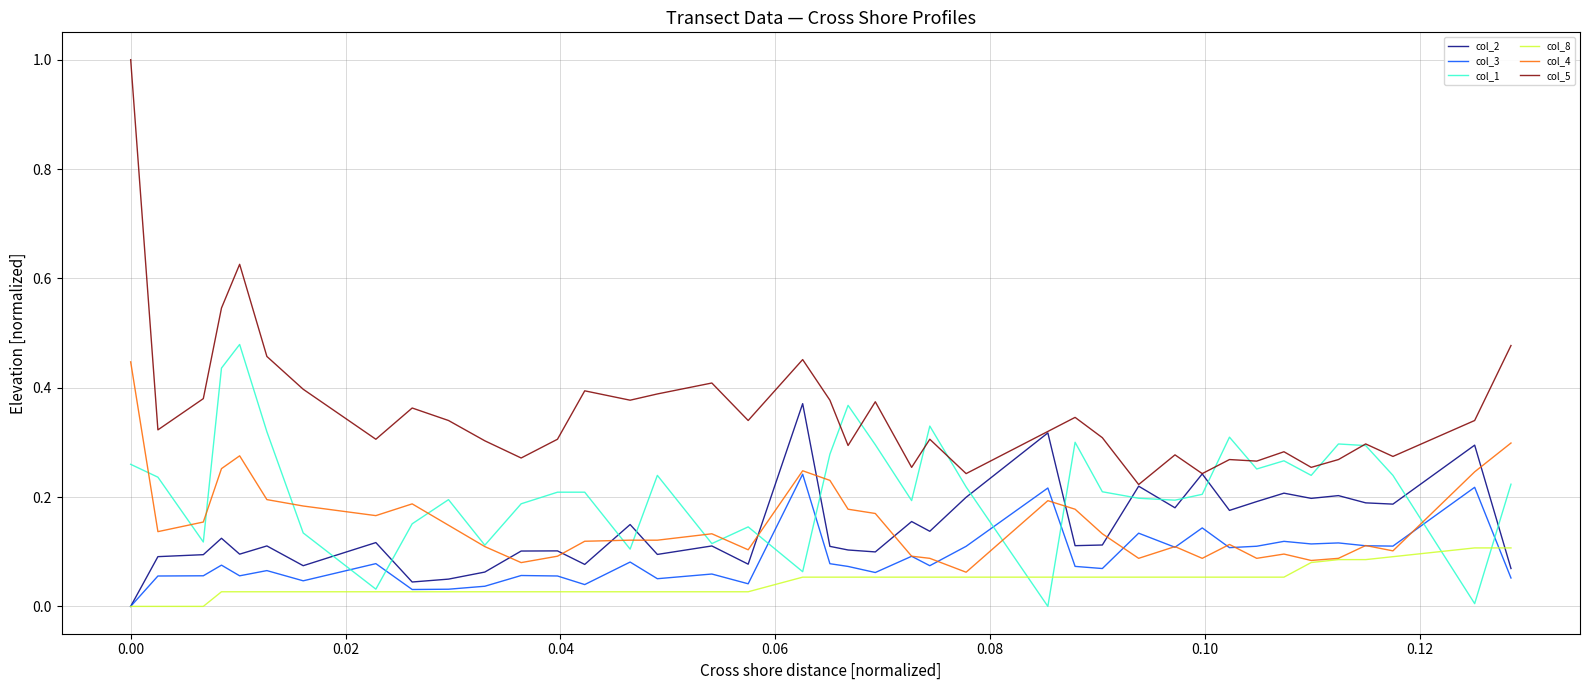

How many col_4 values are between 0 and 1?

40